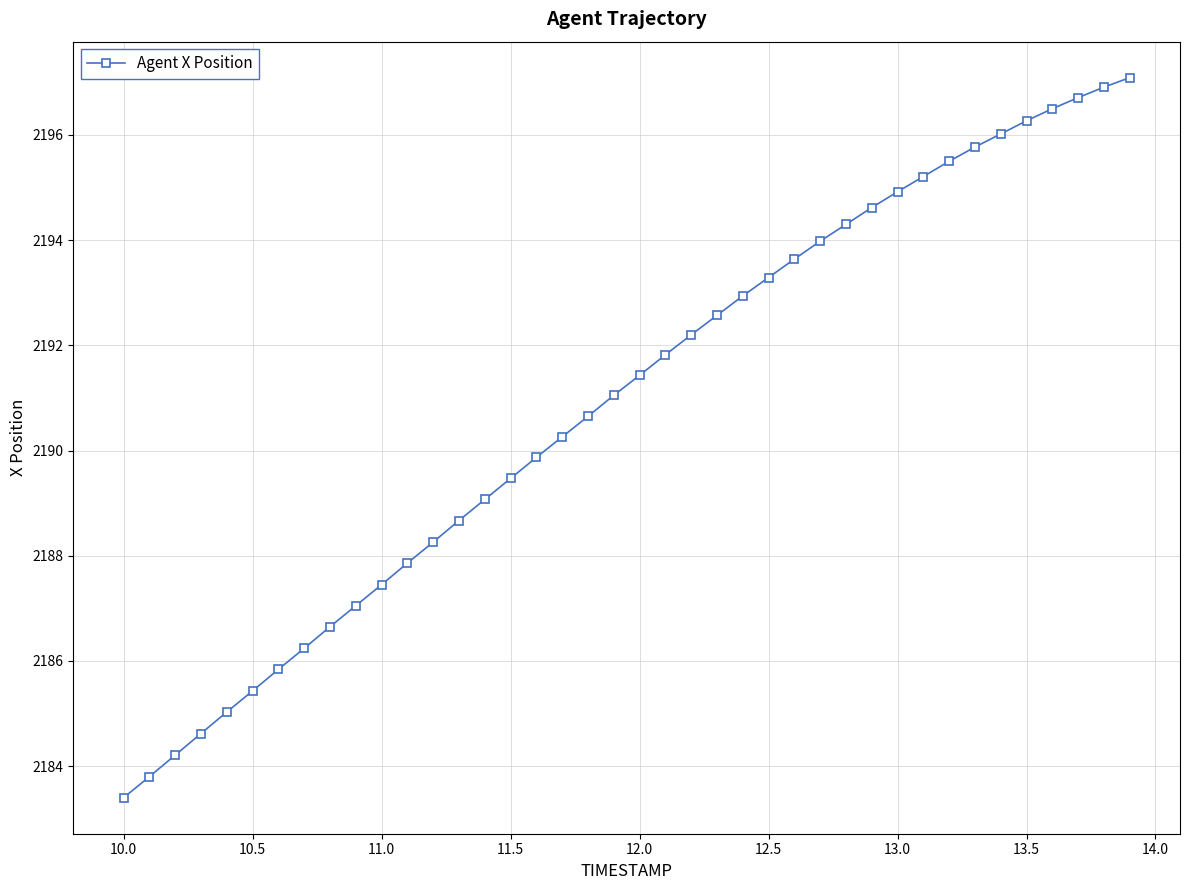

What is the sum of all values?

87636.6